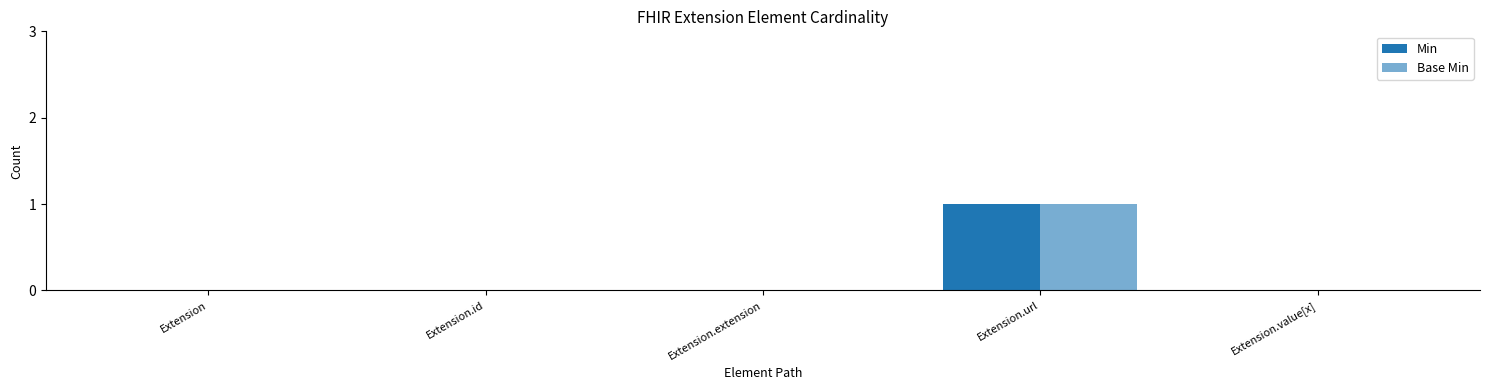

Are the bars horizontal?

No